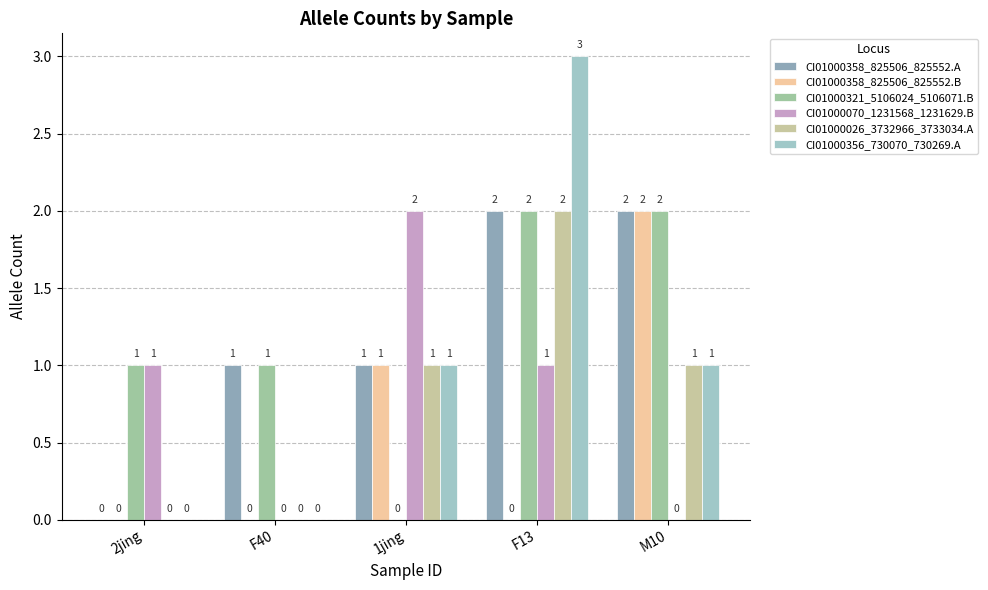

Reading left to right, extract all data points from this chart.

CI01000358_825506_825552.A: 0	1	1	2	2
CI01000358_825506_825552.B: 0	0	1	0	2
CI01000321_5106024_5106071.B: 1	1	0	2	2
CI01000070_1231568_1231629.B: 1	0	2	1	0
CI01000026_3732966_3733034.A: 0	0	1	2	1
CI01000356_730070_730269.A: 0	0	1	3	1